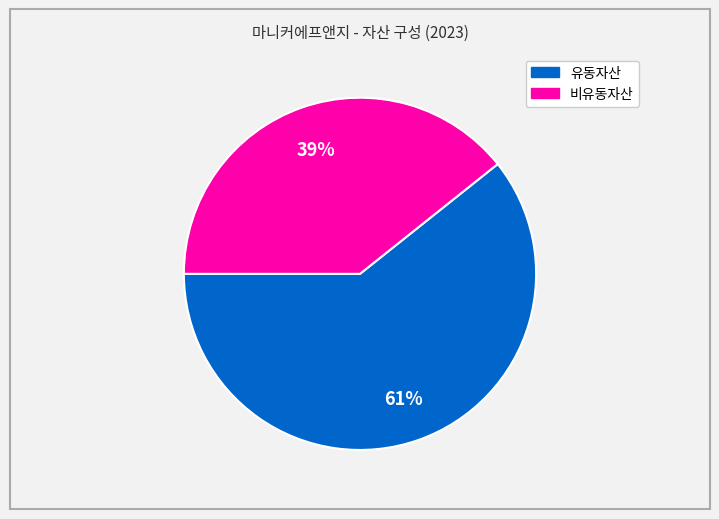

The 유동자산 slice represents 48% of the pie. True or false?

False